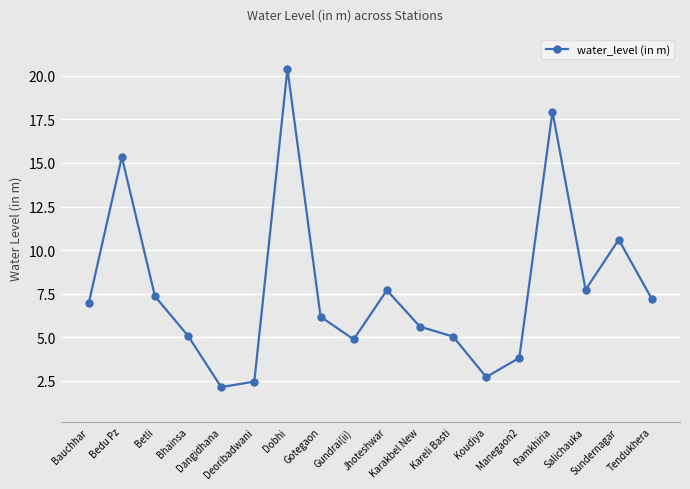

What is the label of the 11th point from the left?

Karakbel New